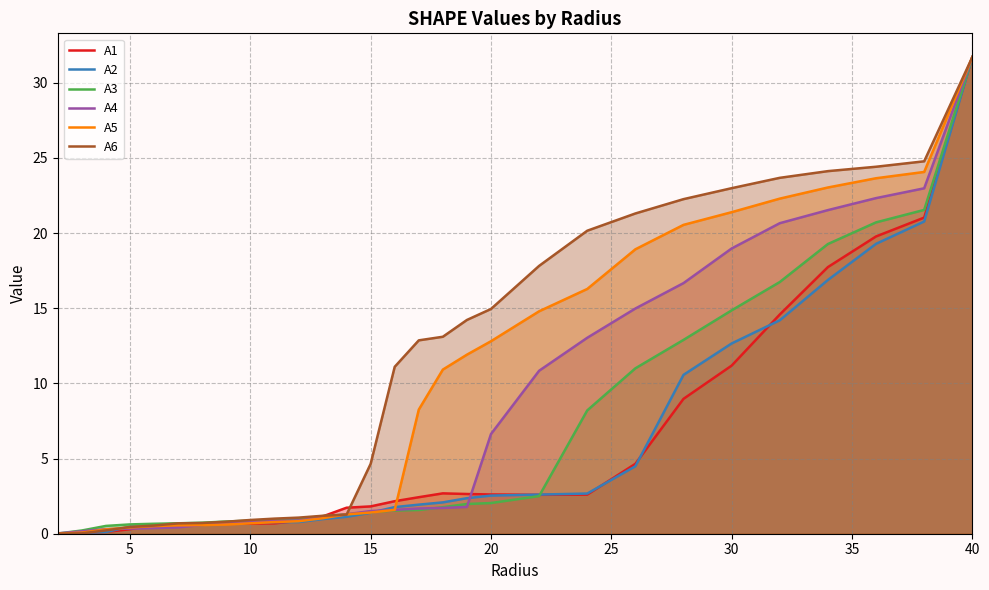

The A2 series shows 4.2 at 20. True or false?

False